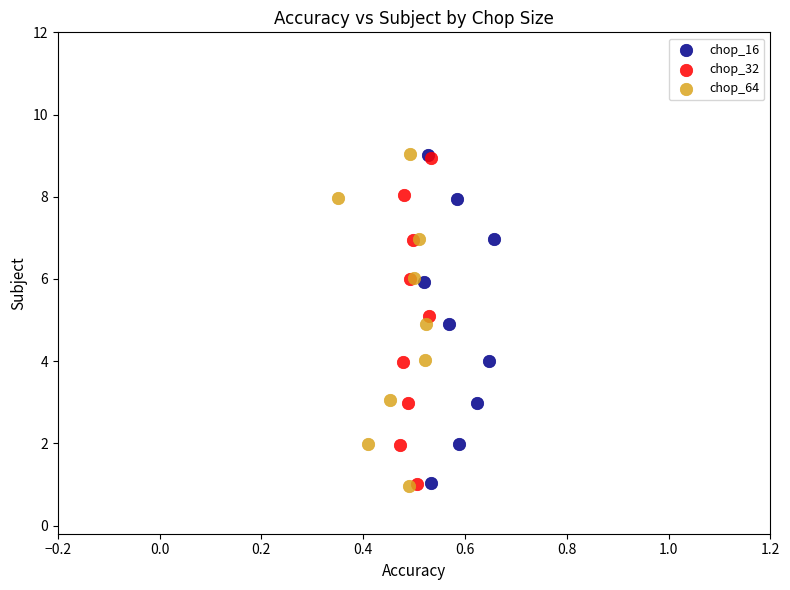

Which series has the widest spread of Y values?

chop_64